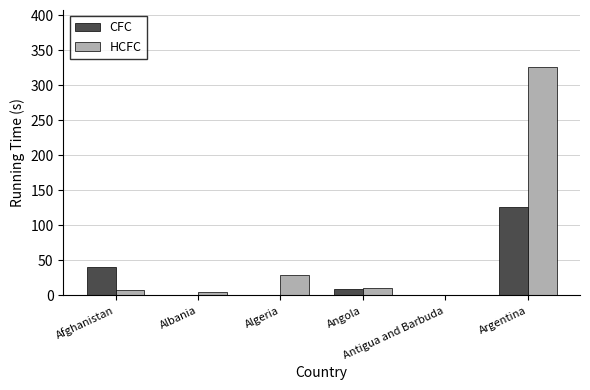

Where does the CFC series first go above 9?

Afghanistan